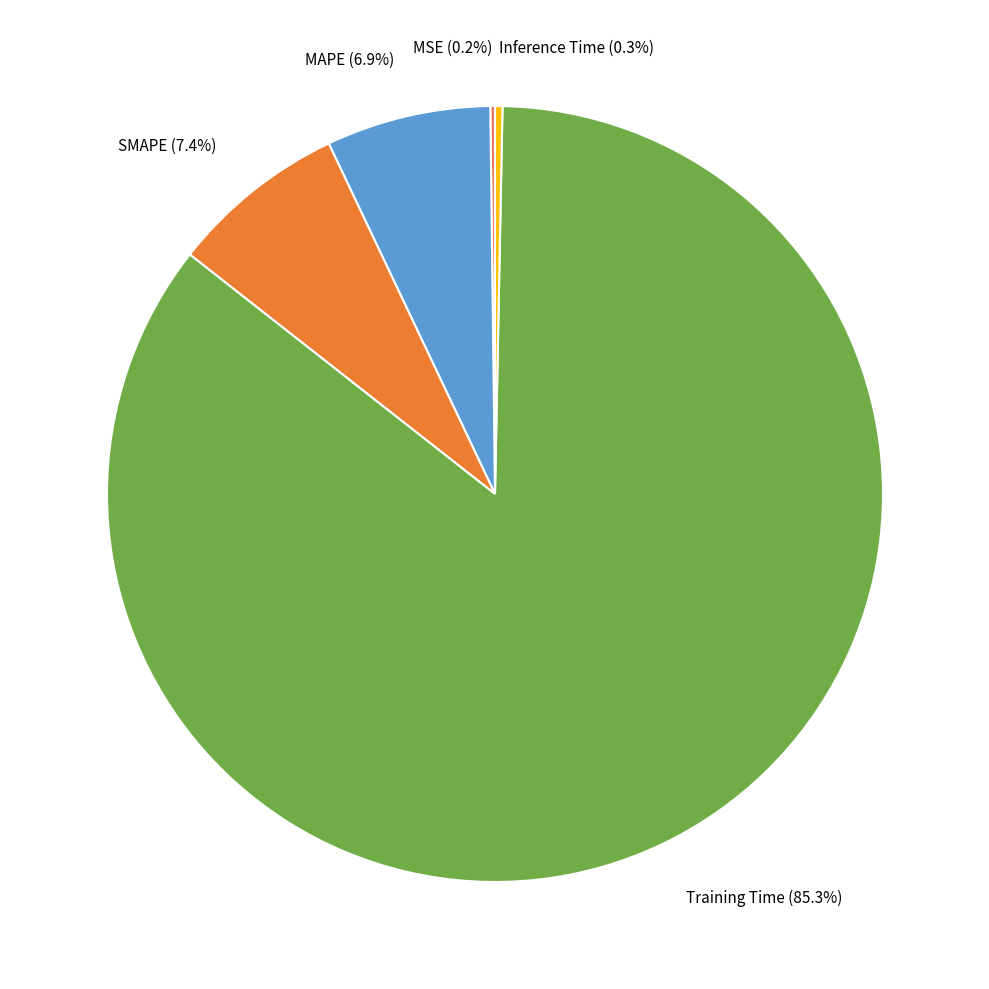

Is there a majority slice in this chart?

Yes